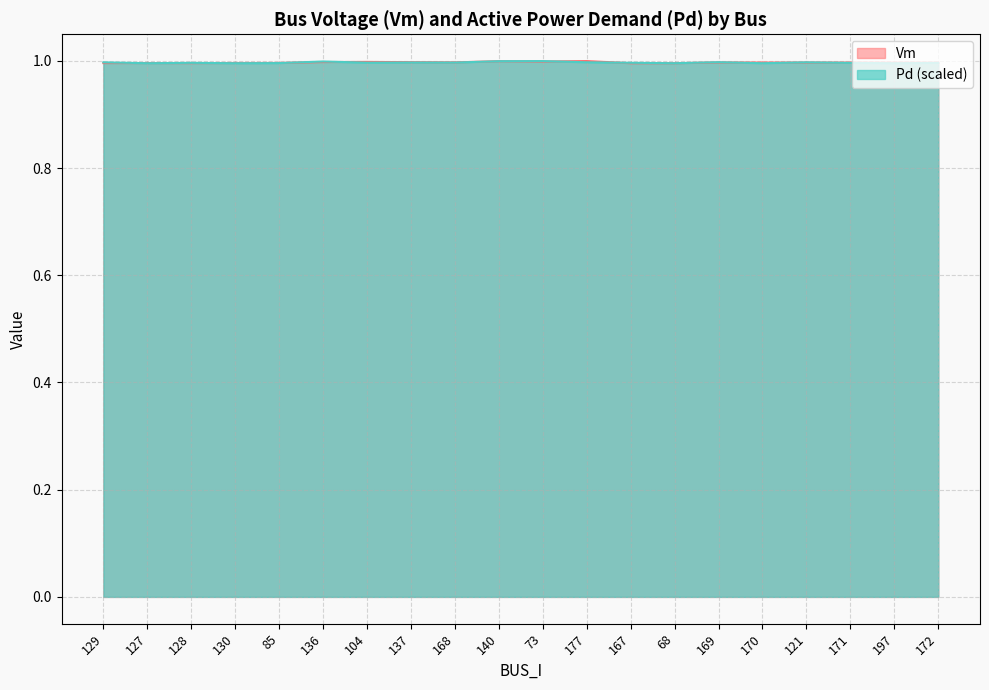

True or false: Vm has more than 1 points higher than both neighbors.

True